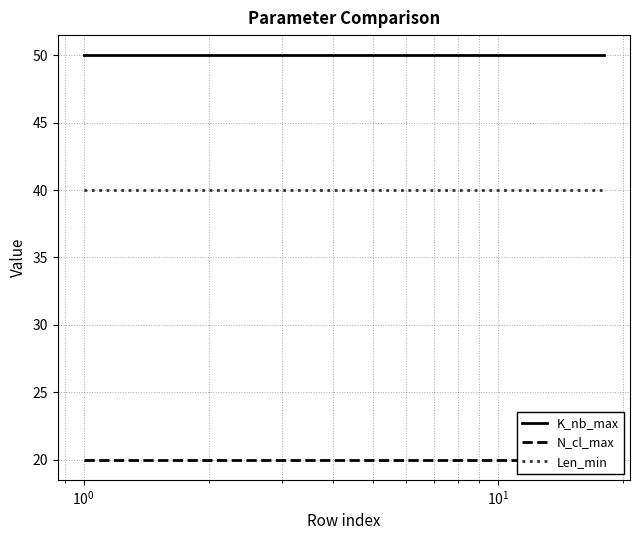

At how many categories does at least one series exceed 25?

18